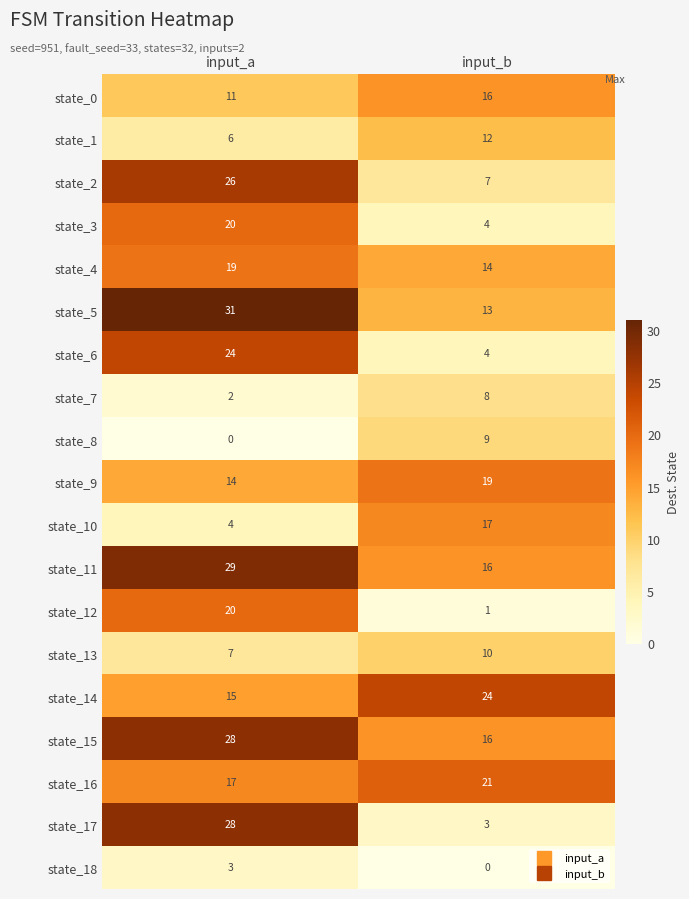

What is the total value across all series at input_b?

214